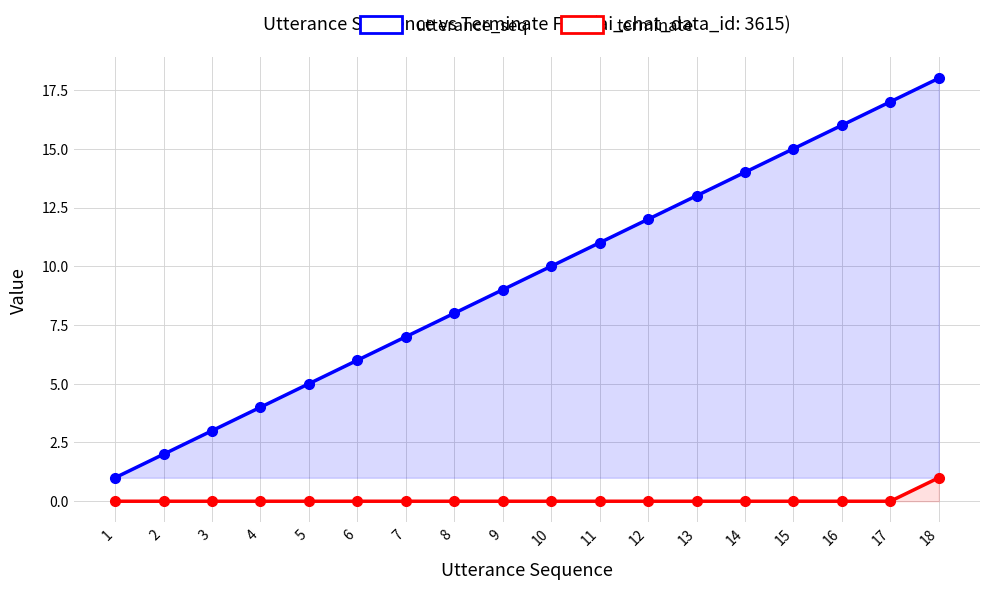

Rank the categories by utterance_seq value from lowest to highest.

1, 2, 3, 4, 5, 6, 7, 8, 9, 10, 11, 12, 13, 14, 15, 16, 17, 18